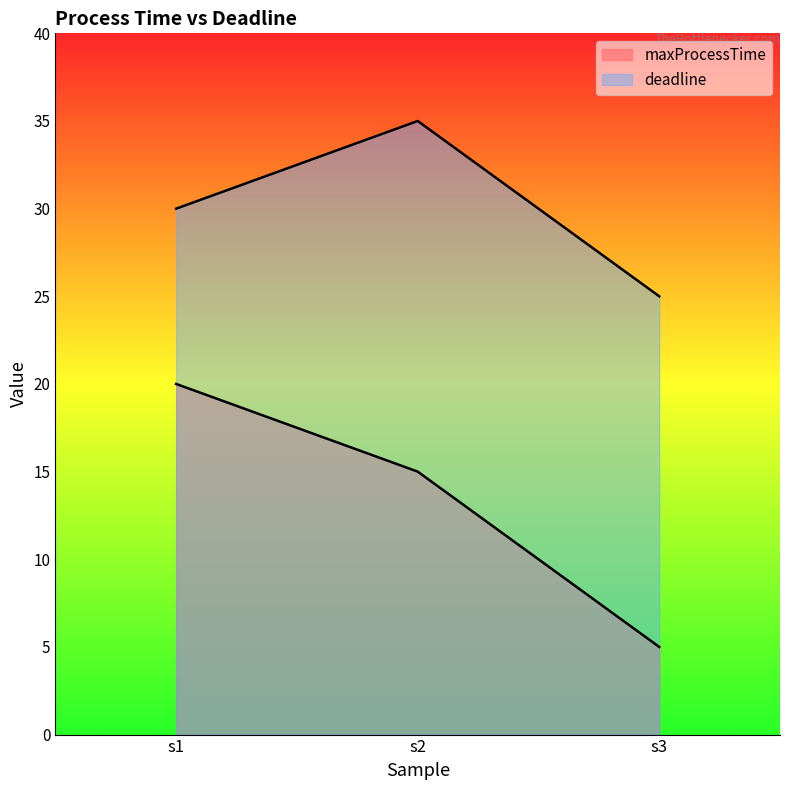

List the labels in order of deadline value, smallest first.

s3, s1, s2